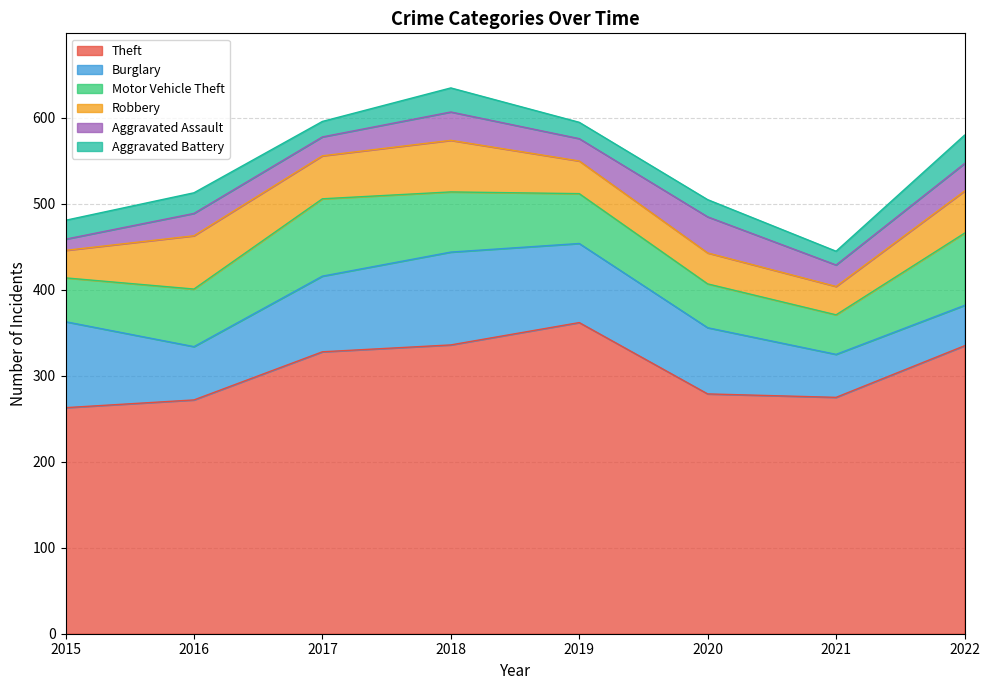

True or false: Robbery and Motor Vehicle Theft cross at least once.

False